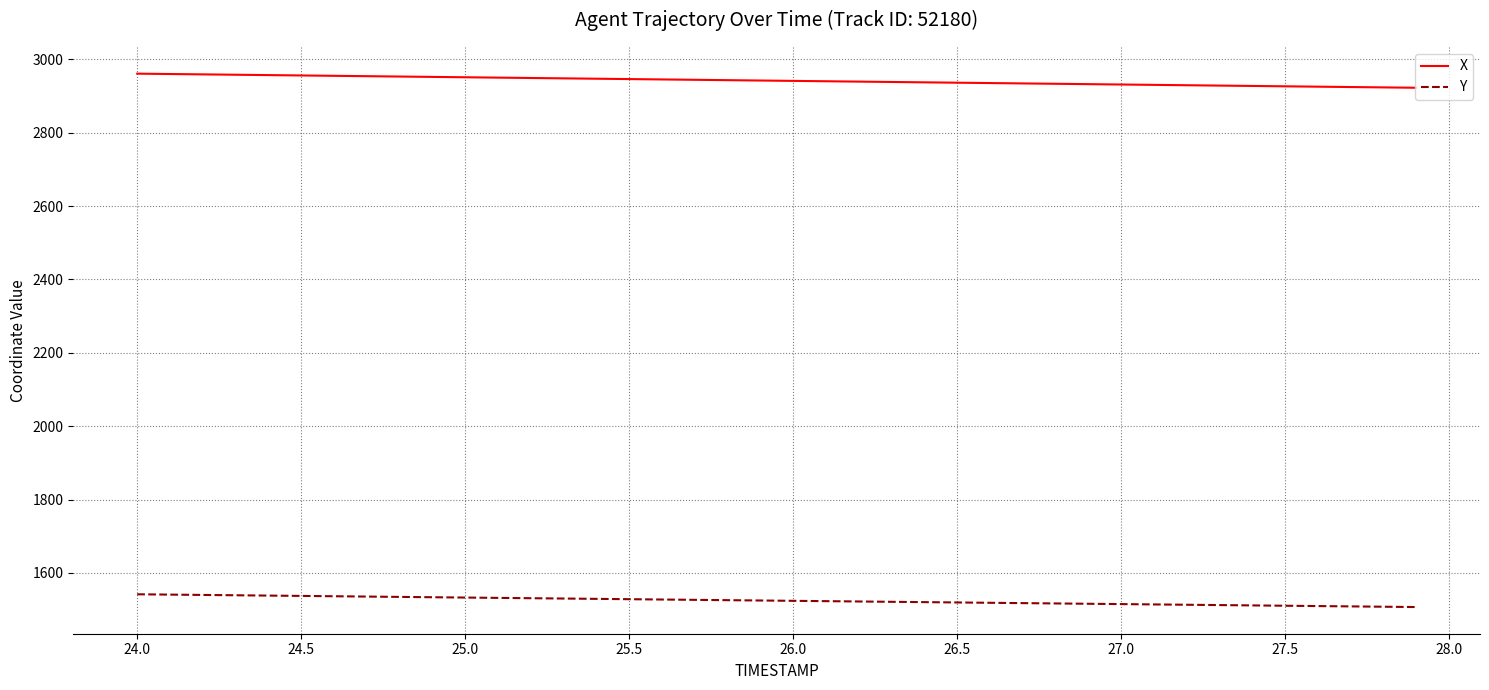

True or false: X and Y cross at least once.

False